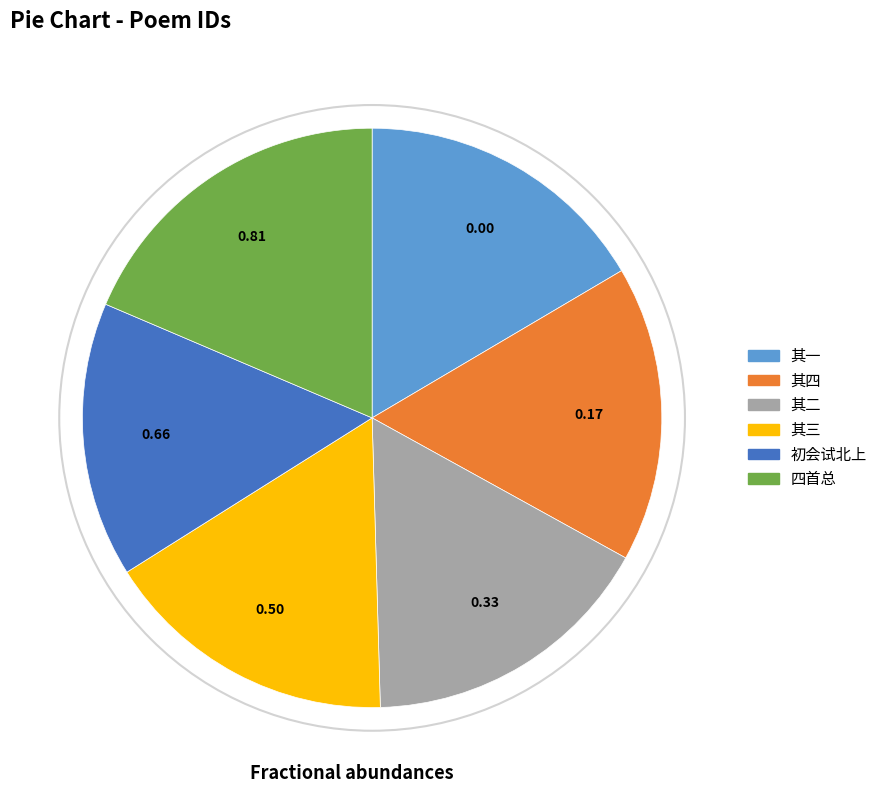

What is the ratio of the value at 其二 to the value at 其四?

1.0